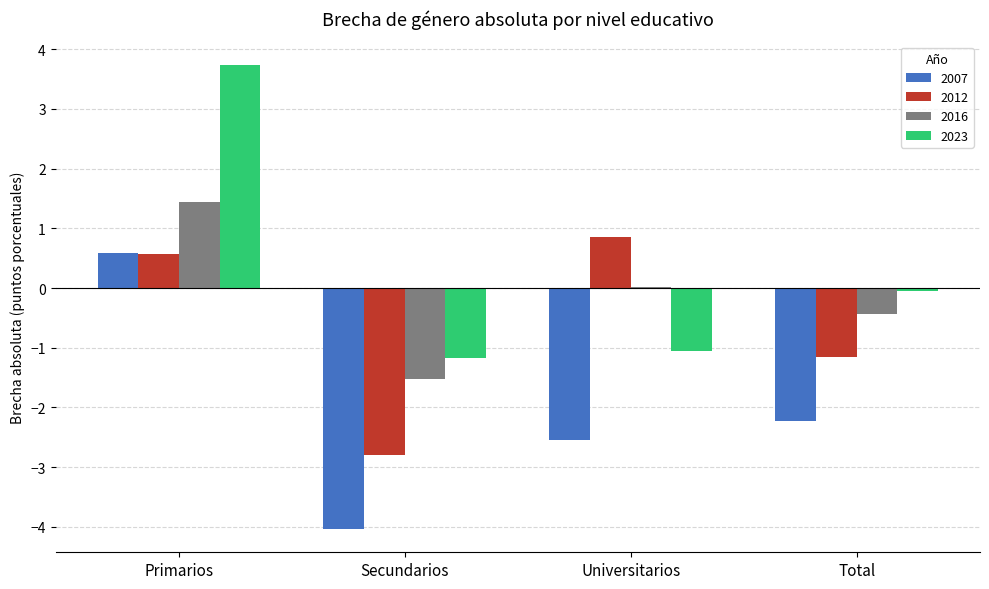

How many series are shown in this chart?

4